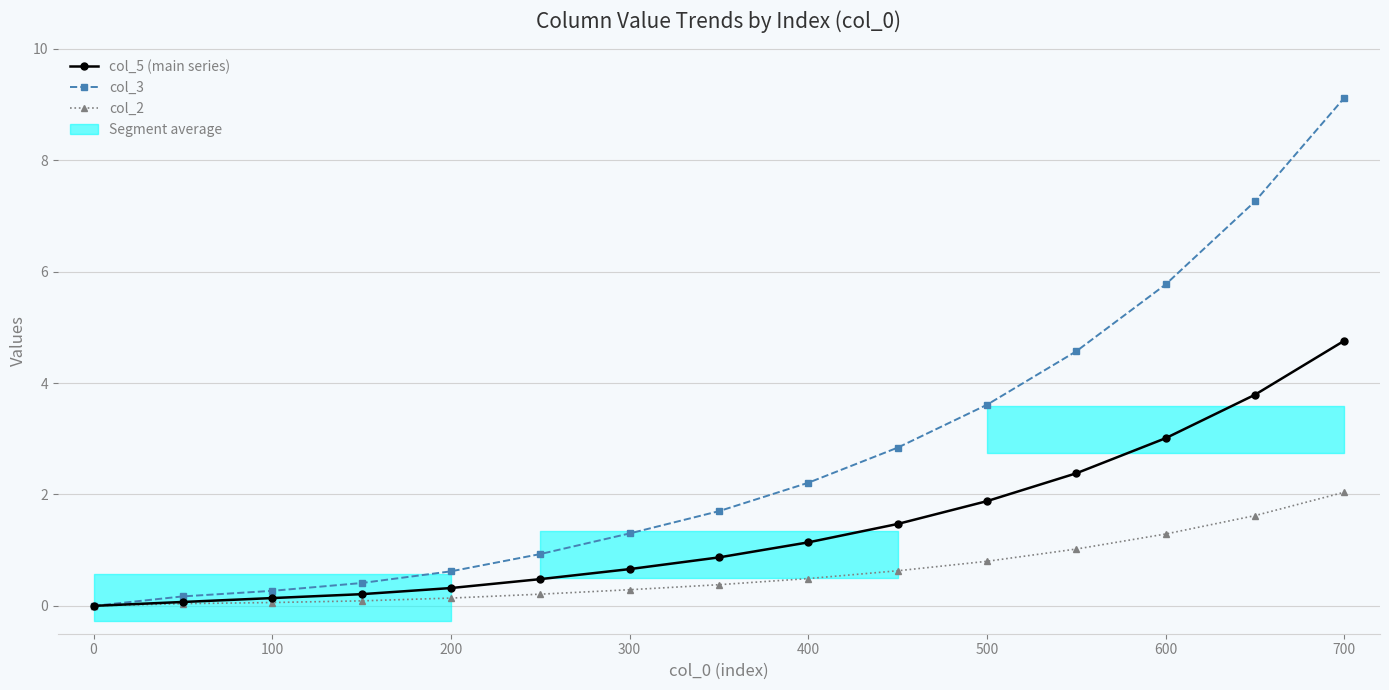

True or false: col_5 (main series) and col_3 intersect in this chart.

False